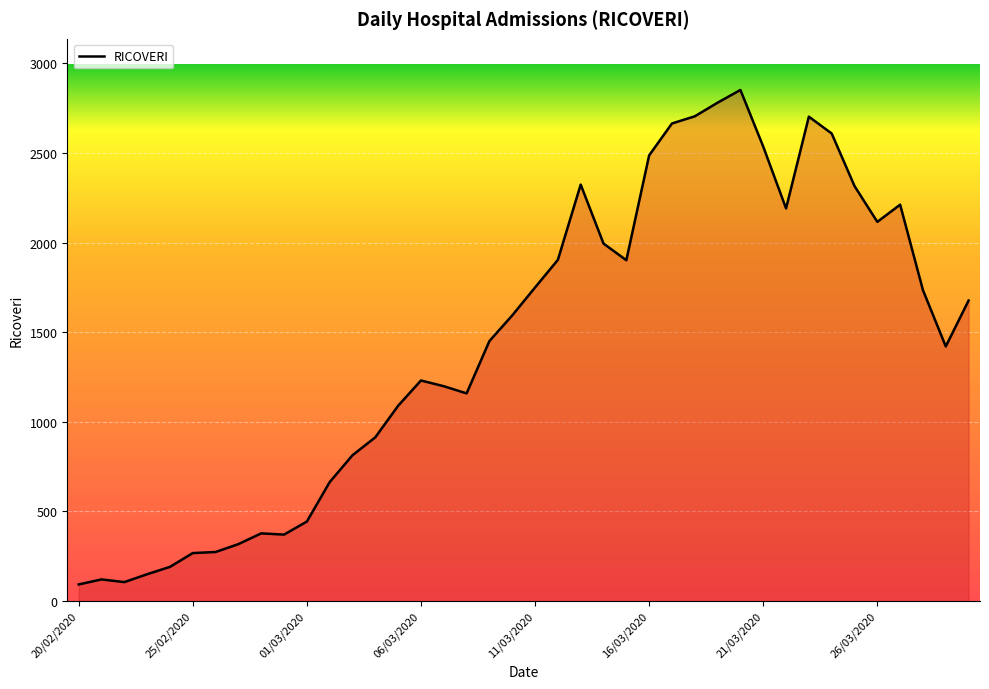

What is the average value?

1443